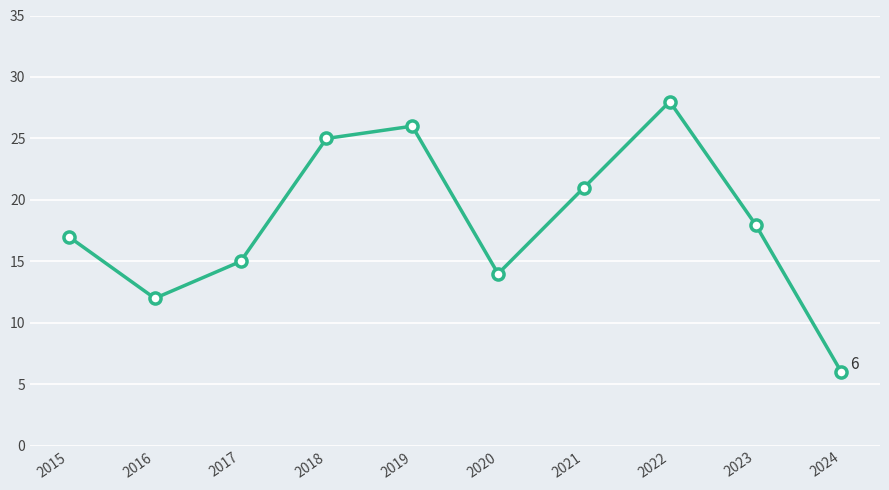

Where is the first local minimum?

2016